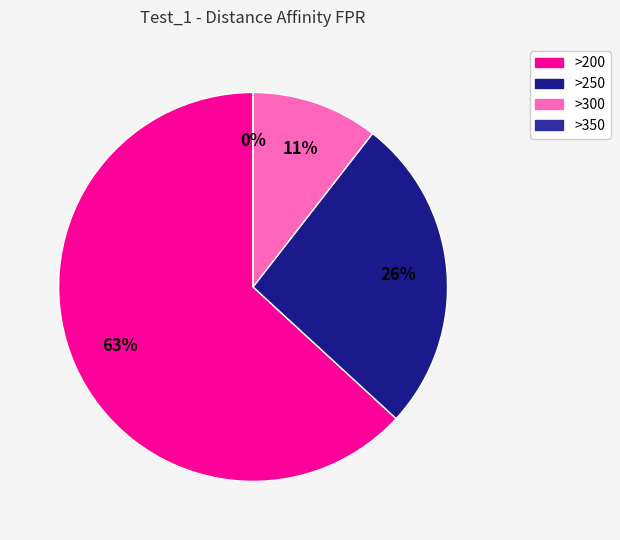

To the nearest percent, what is the average slice percentage?

25%